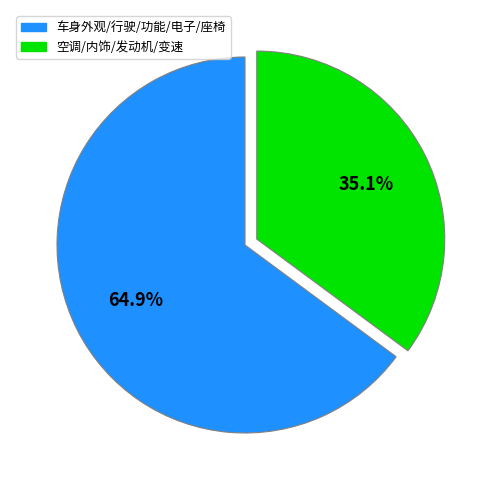

How many segments does this pie chart have?

2